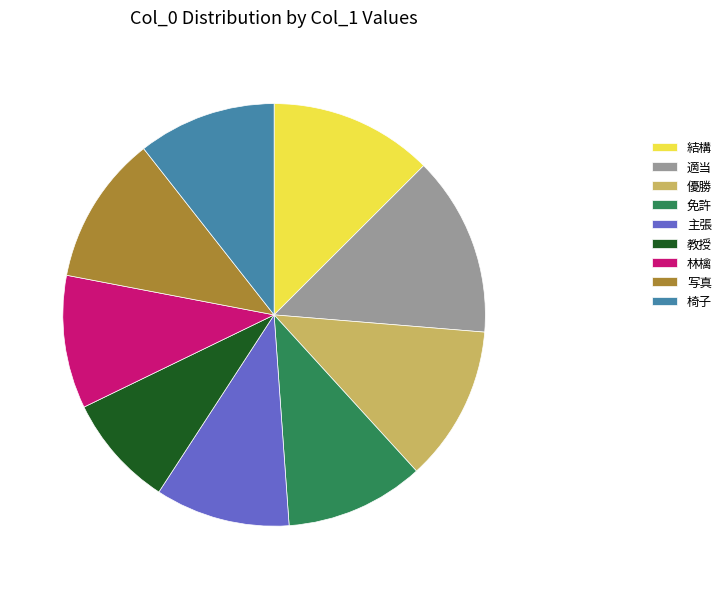

How many segments does this pie chart have?

9